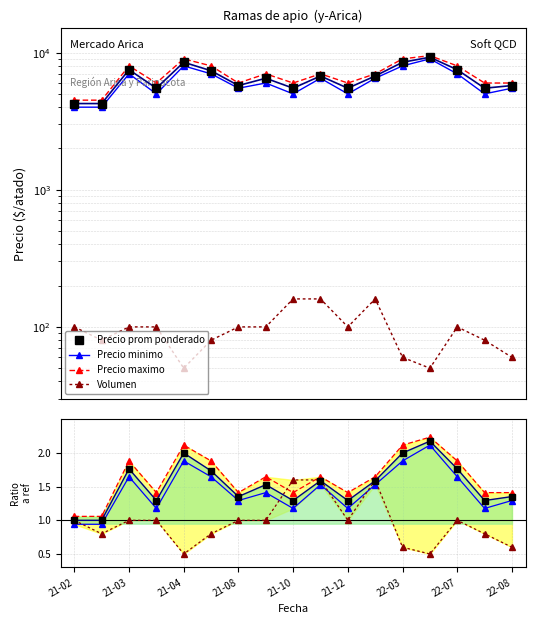

What position from the right is 22-07?

3